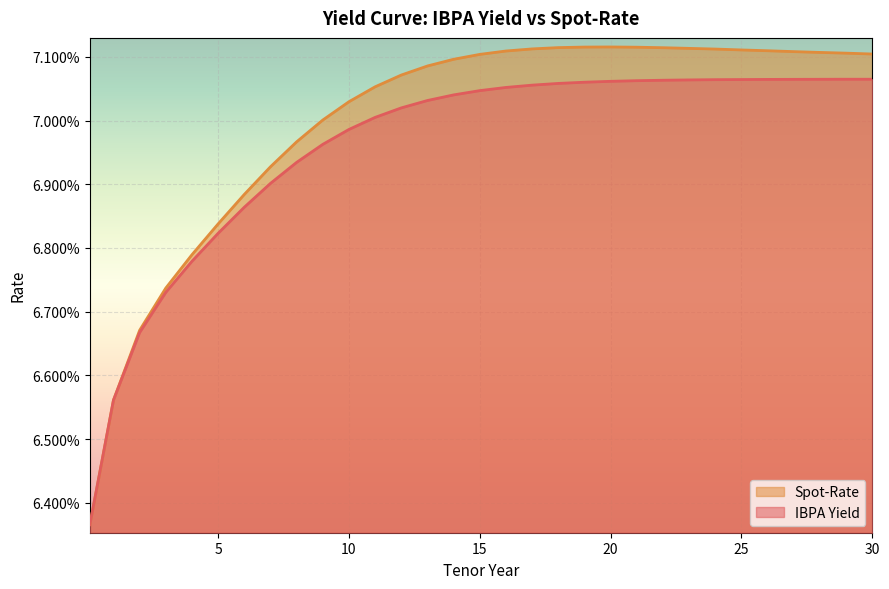

True or false: Spot-Rate has more than 1 points higher than both neighbors.

False